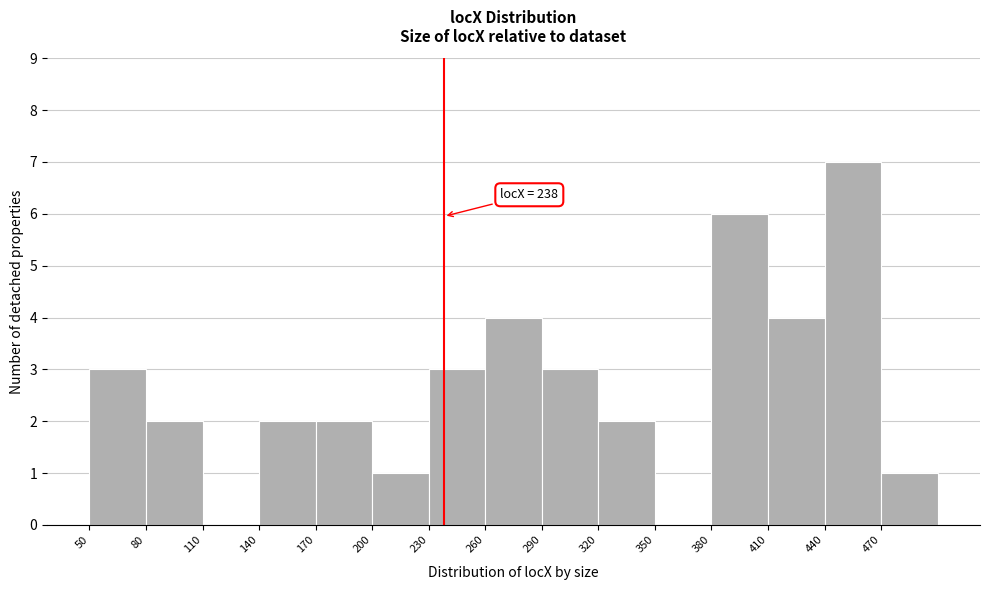

Which range on the x-axis has the tallest bar?

440 to 470